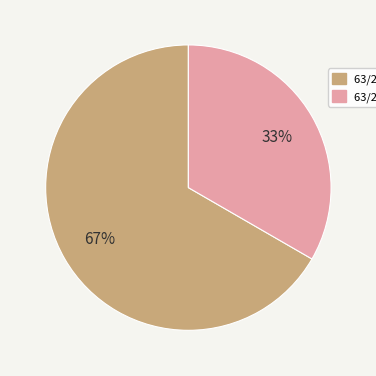

How many slices are in this pie chart?

2